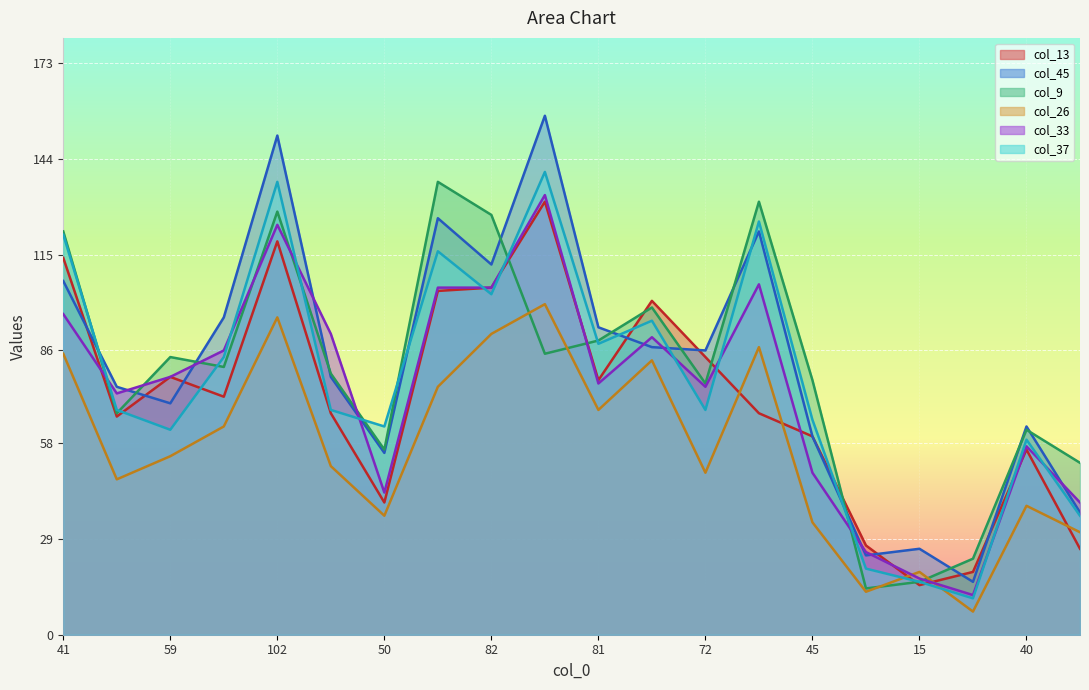

How many values in the col_9 series exceed 81?

9